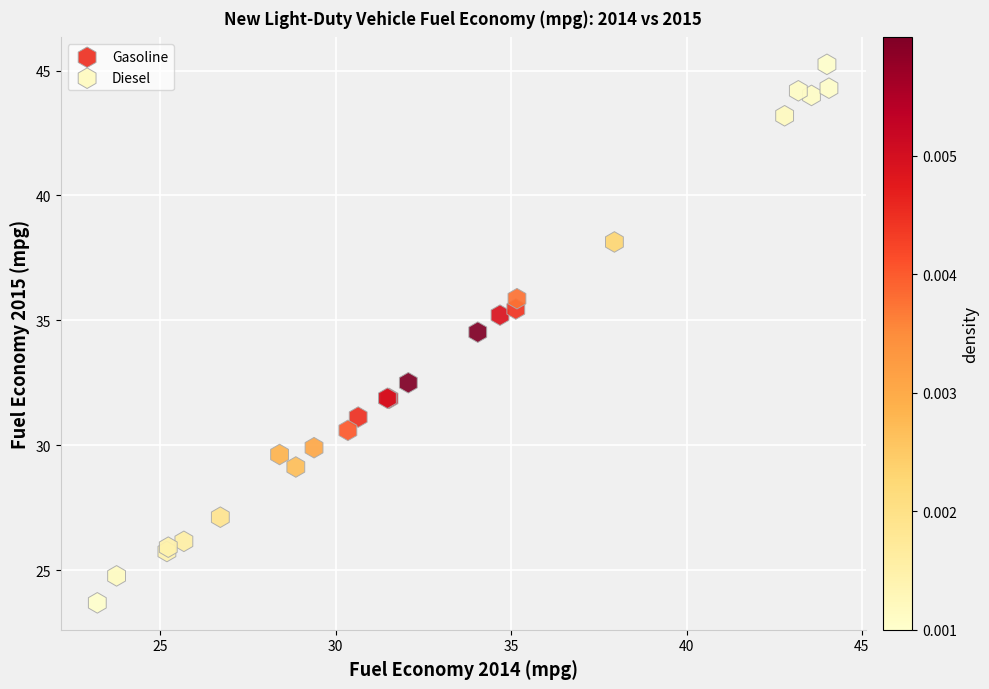

Which series has the widest spread of Y values?

Diesel